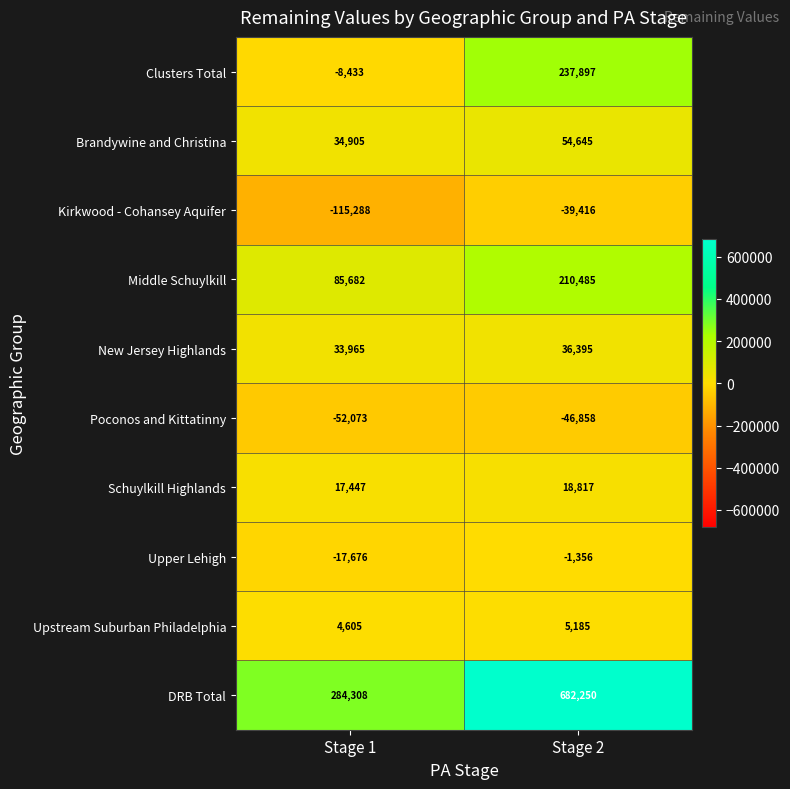

Which category has the lowest value across all series?

Stage 1